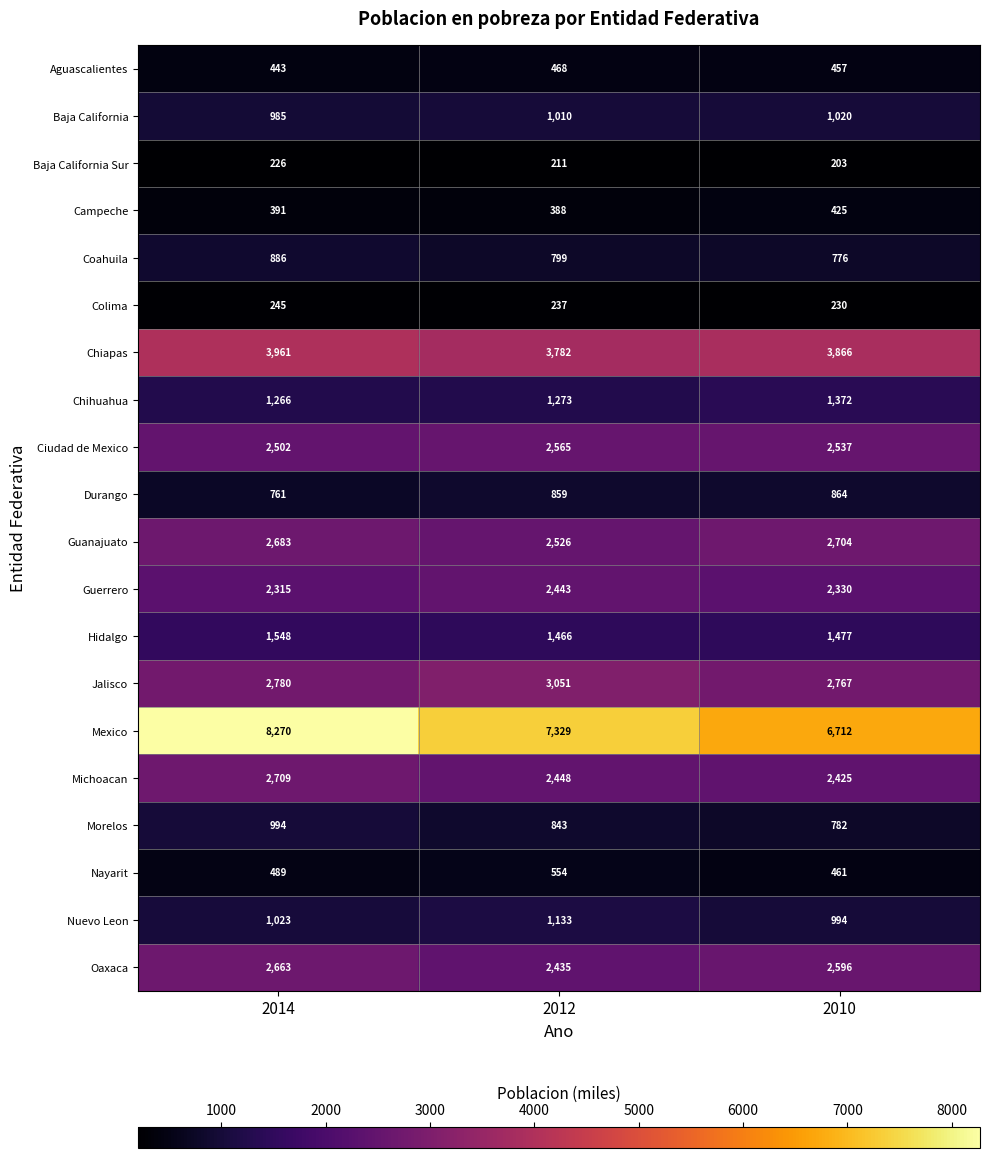

What is the minimum value shown in the chart?

203